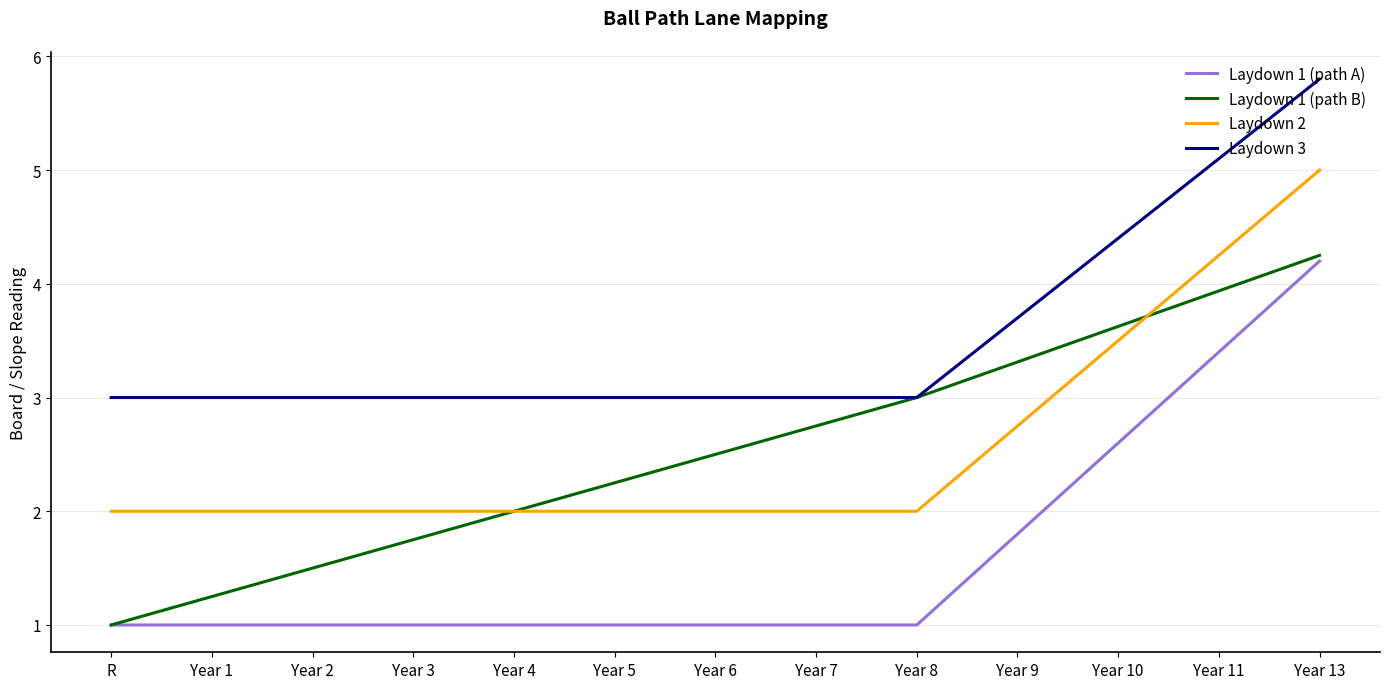

Read the Laydown 1 (path B) value at Year 10.

3.6